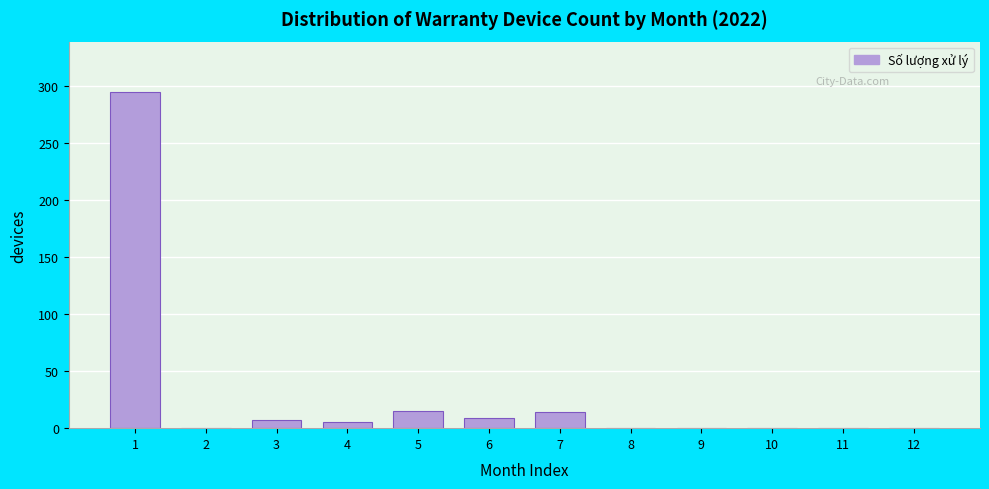

True or false: the data shows -161 at 12.

False